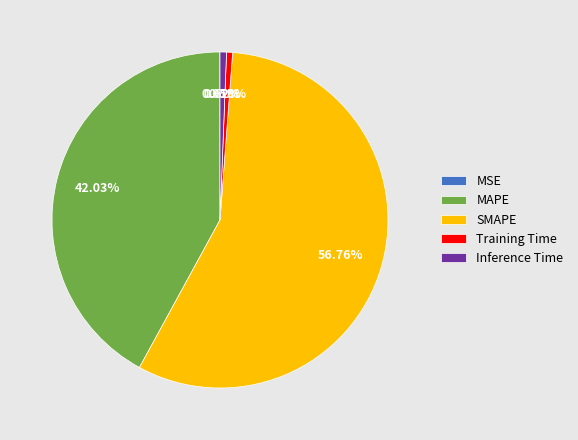

What percentage is the SMAPE slice, to the nearest percent?

57%